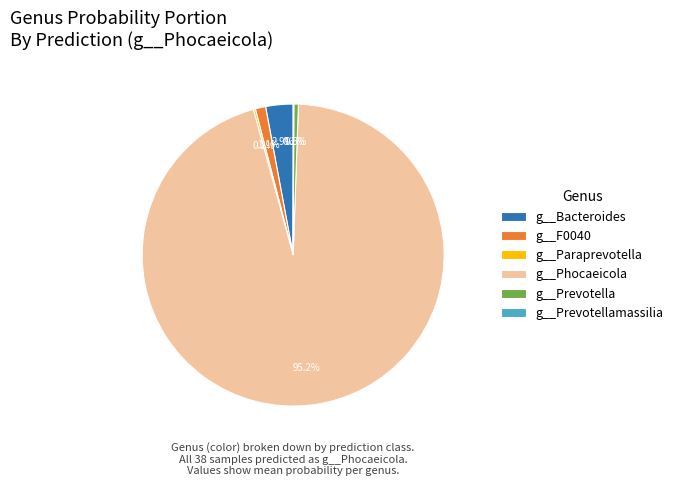

True or false: g__Phocaeicola accounts for 1% of the total.

False